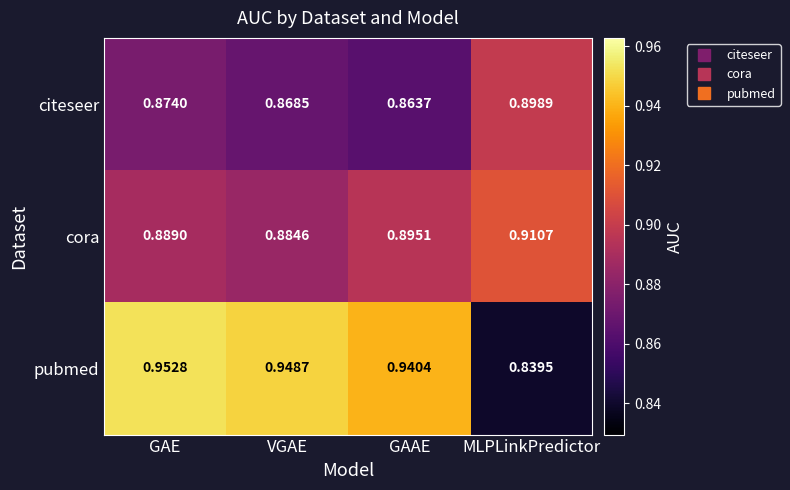

Rank the series by their average value, from lowest to highest.

citeseer, cora, pubmed